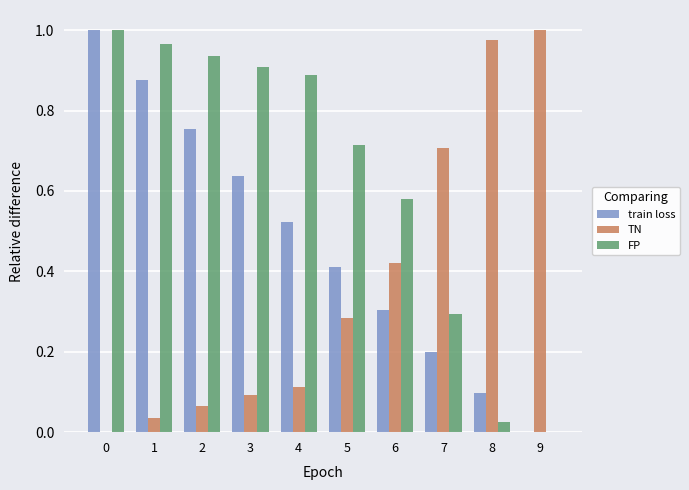

Is it true that FP equals 0.3 at 7?

True